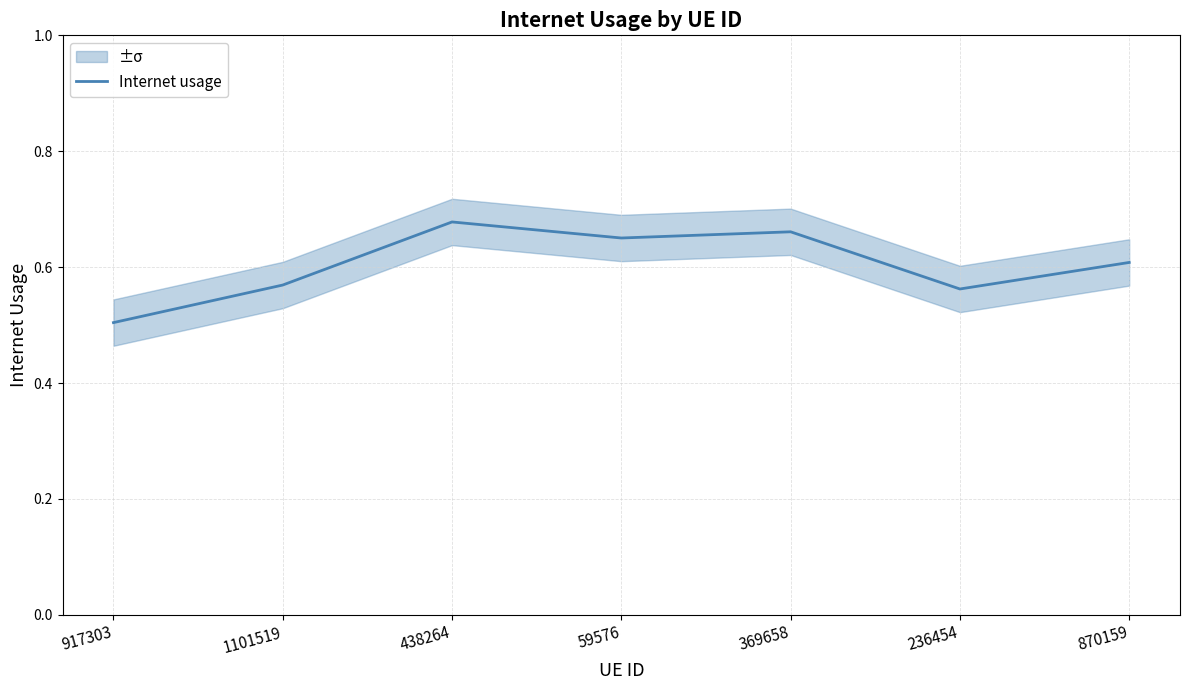

What position from the right is 236454?

2